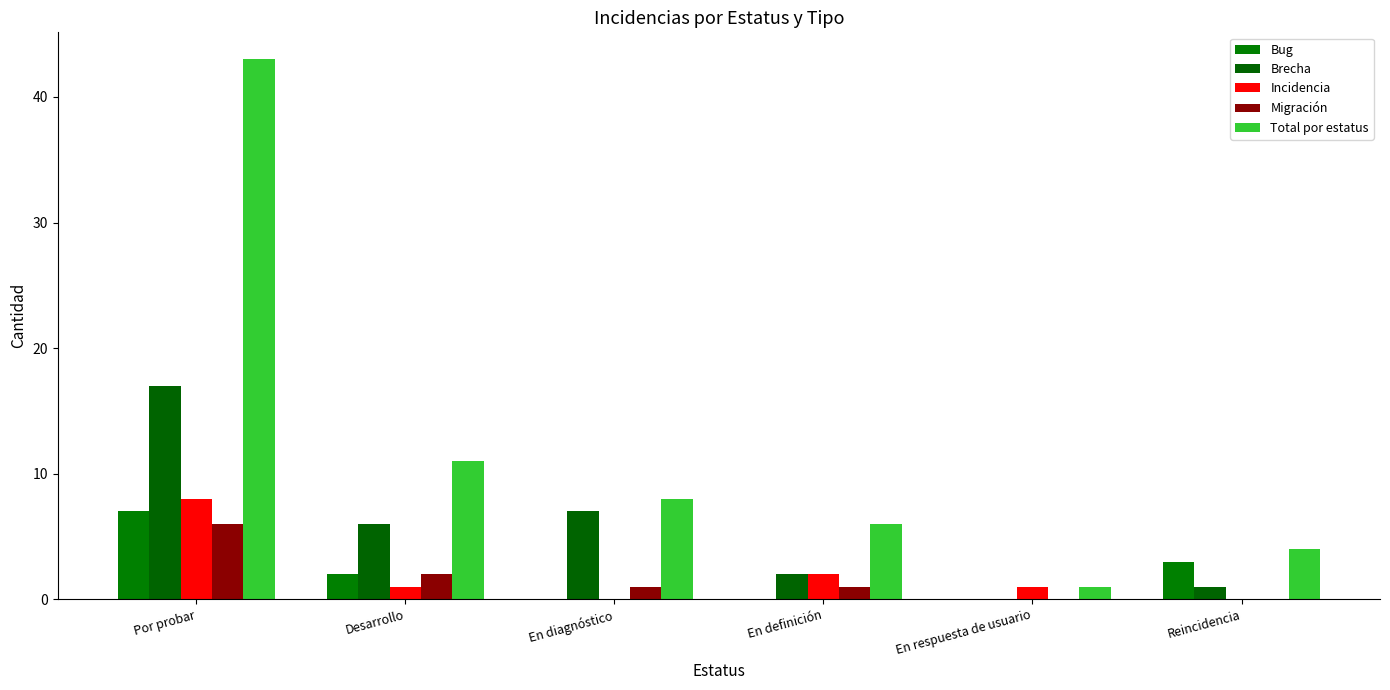

How many series are shown in this chart?

5